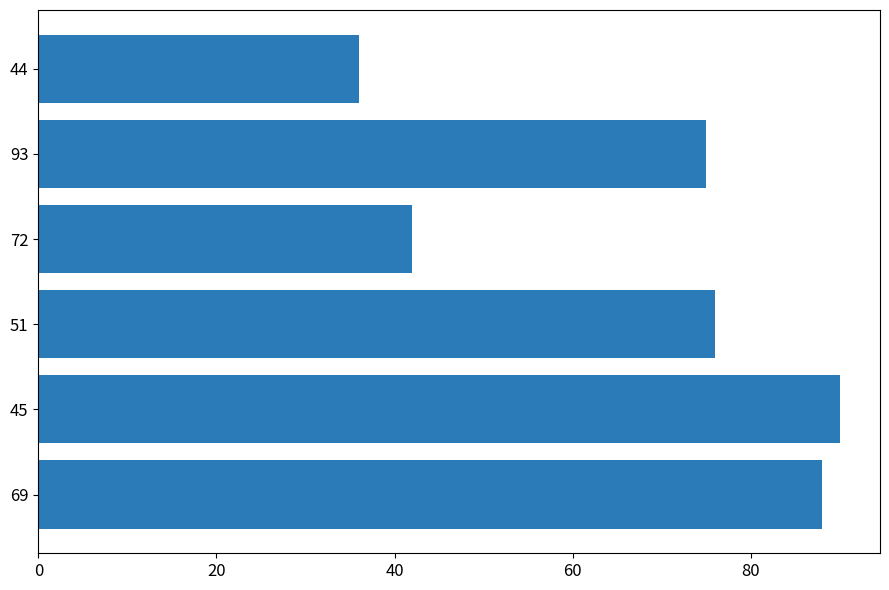

The value at 93 is 48. True or false?

False